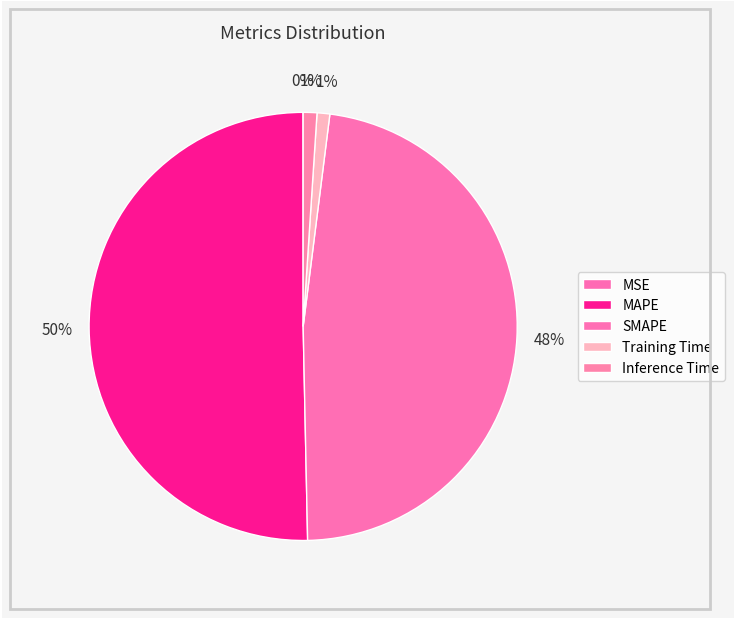

The Training Time slice represents 1% of the pie. True or false?

True